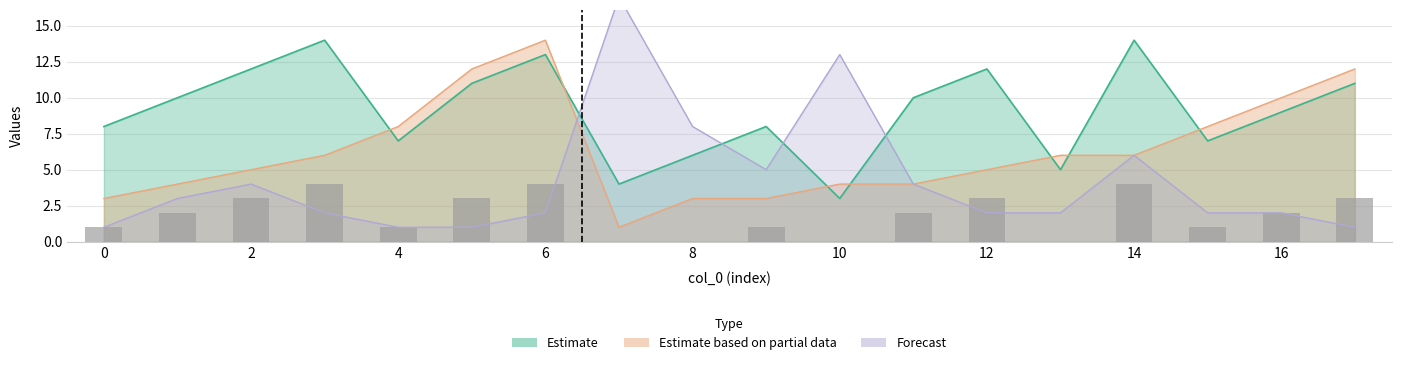

Does the chart contain stacked bars?

No